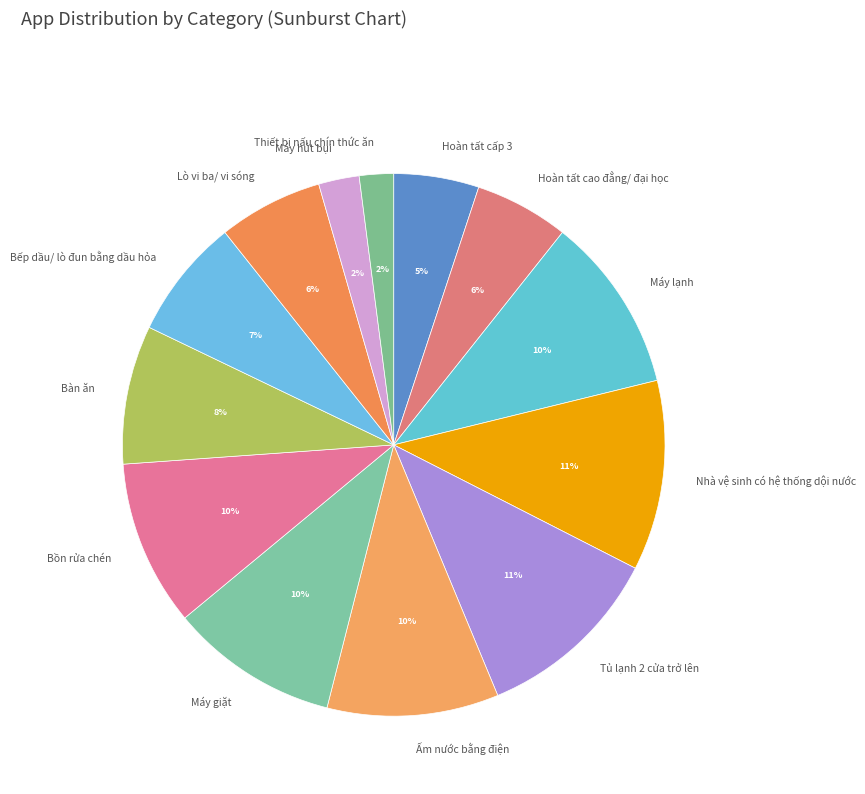

Does any single category account for the majority?

No